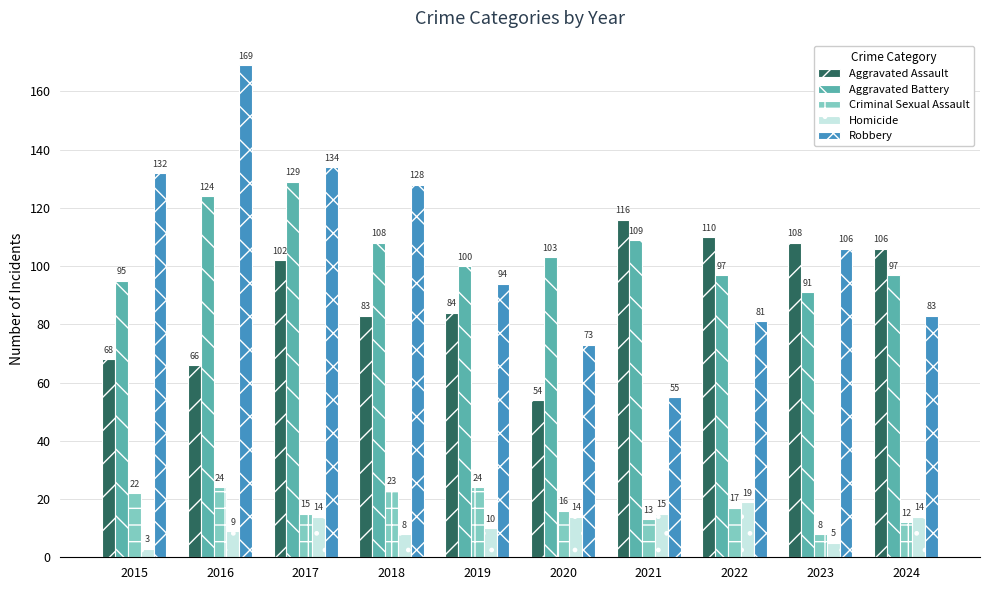

Which category has the highest value across all series?

2016